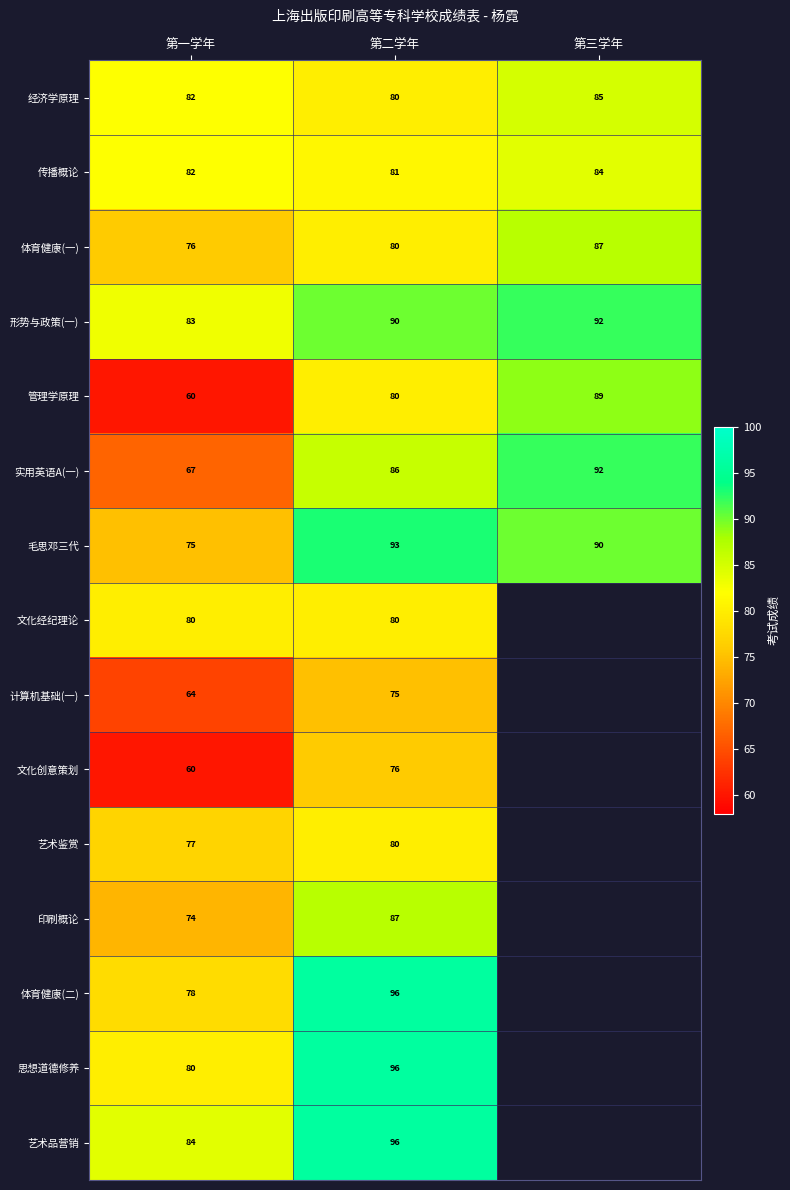

At which label is 管理学原理 closest to 74?

第二学年